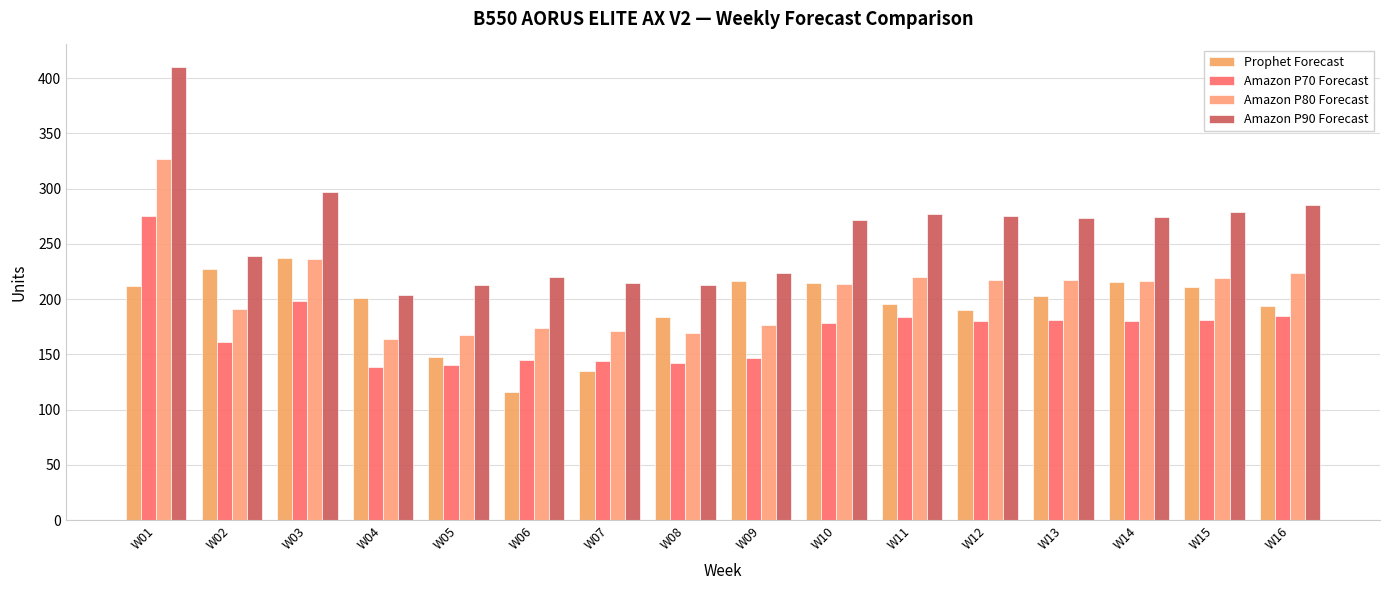

Count the number of categories in the chart.

16